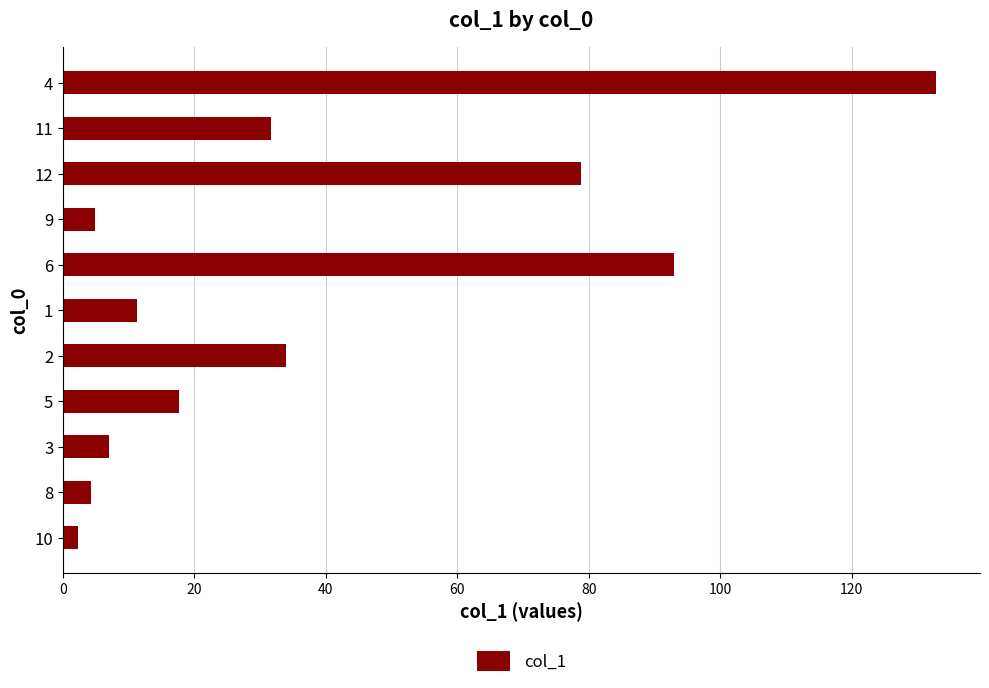

Approximately how many times larger is the value at 1 compared to 8?

2.7